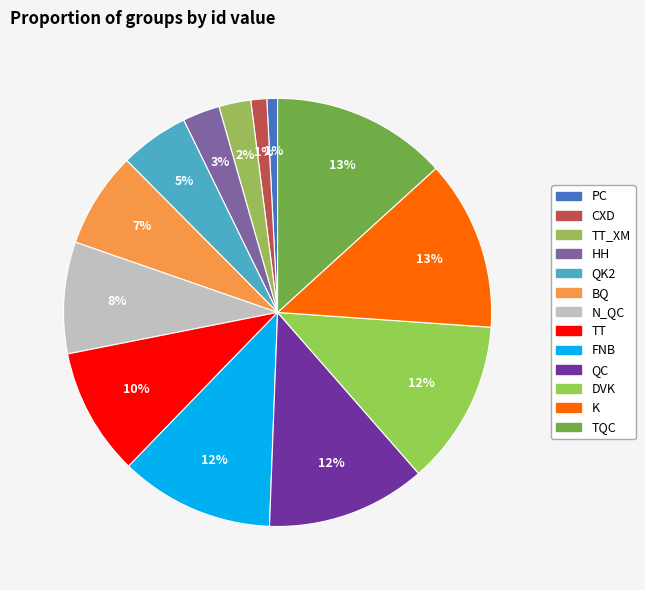

Does CXD represent more than half of the total?

No